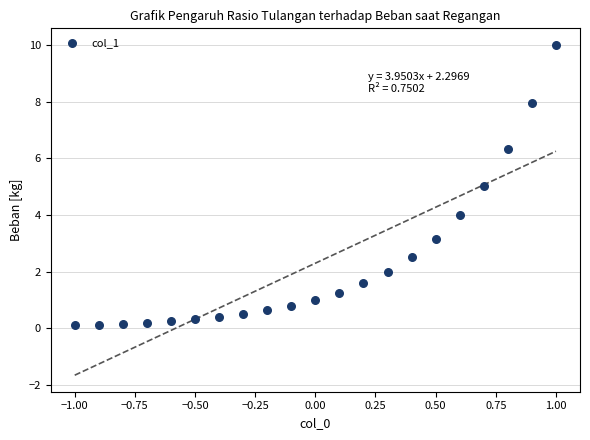

What is the range of X values (max minus min)?

2.0